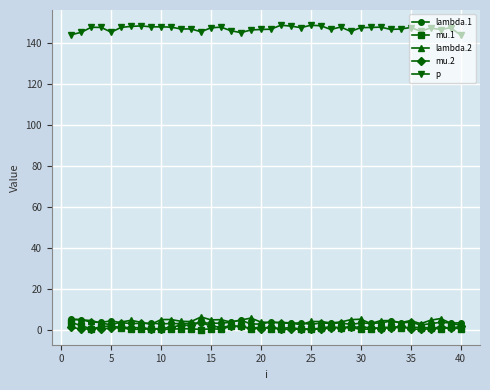

True or false: mu.2 has more than 2 points higher than both neighbors.

True